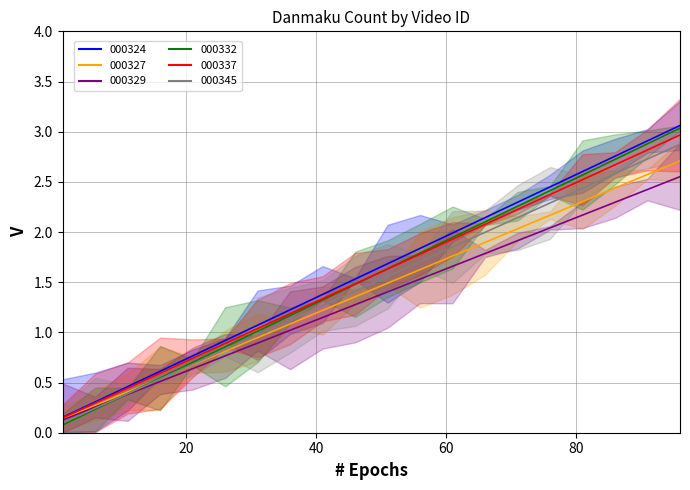

What is the total value across all series at 1?

0.7